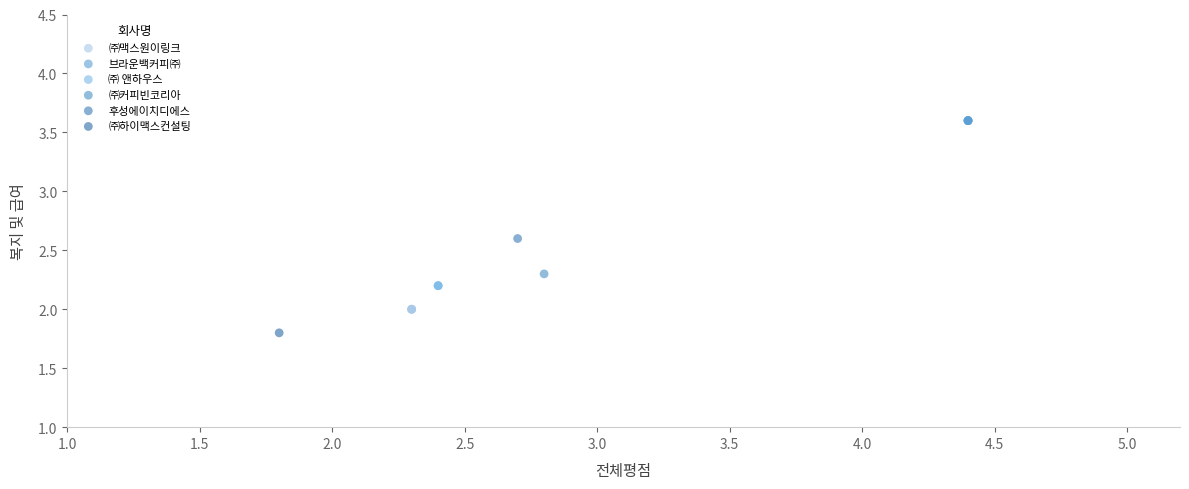

Which series contains the lowest Y value?

㈜하이맥스컨설팅